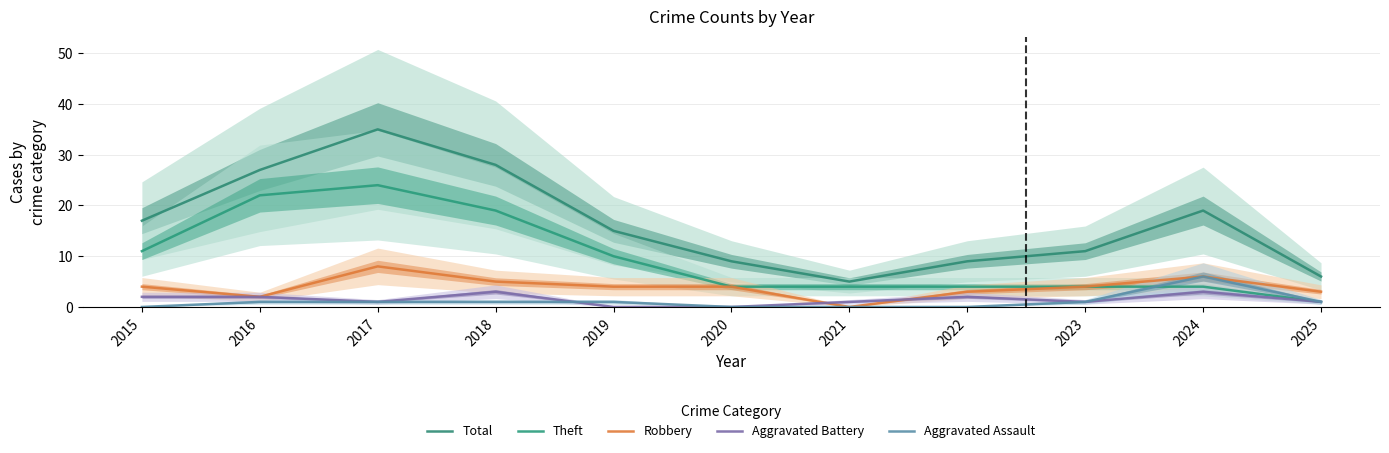

Is this an area chart (filled region under the line)?

No